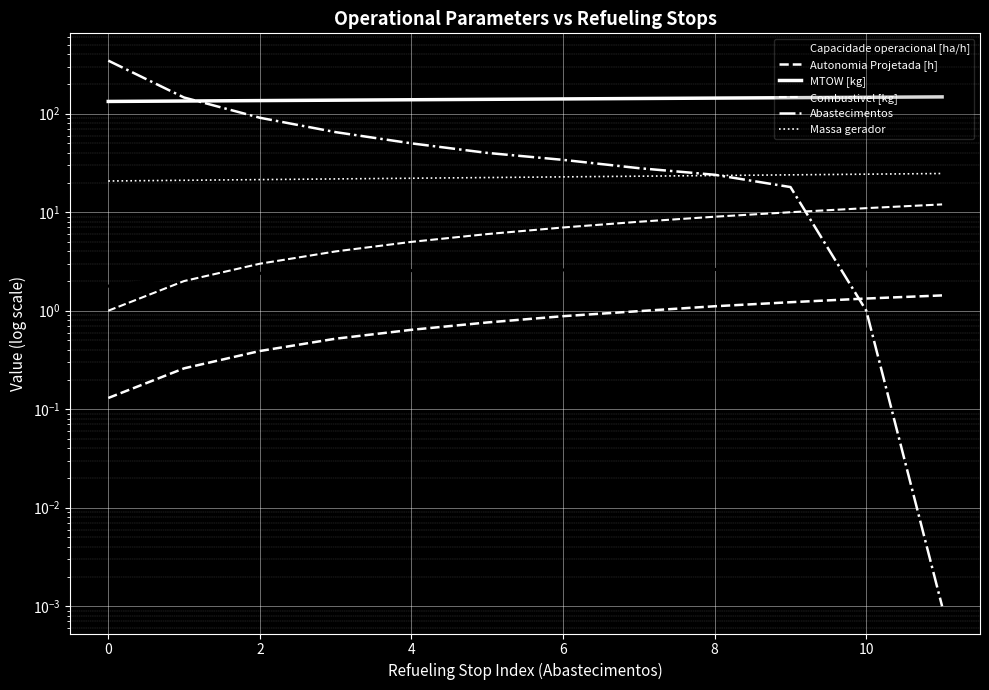

The MTOW [kg] series shows 225.9 at 11. True or false?

False